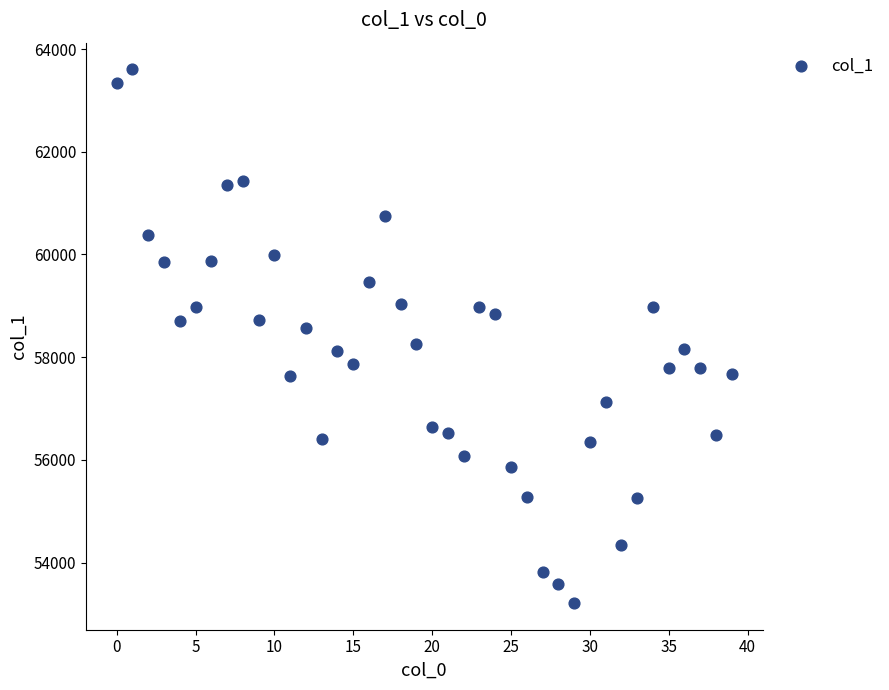

How many points are shown in the scatter plot?

40